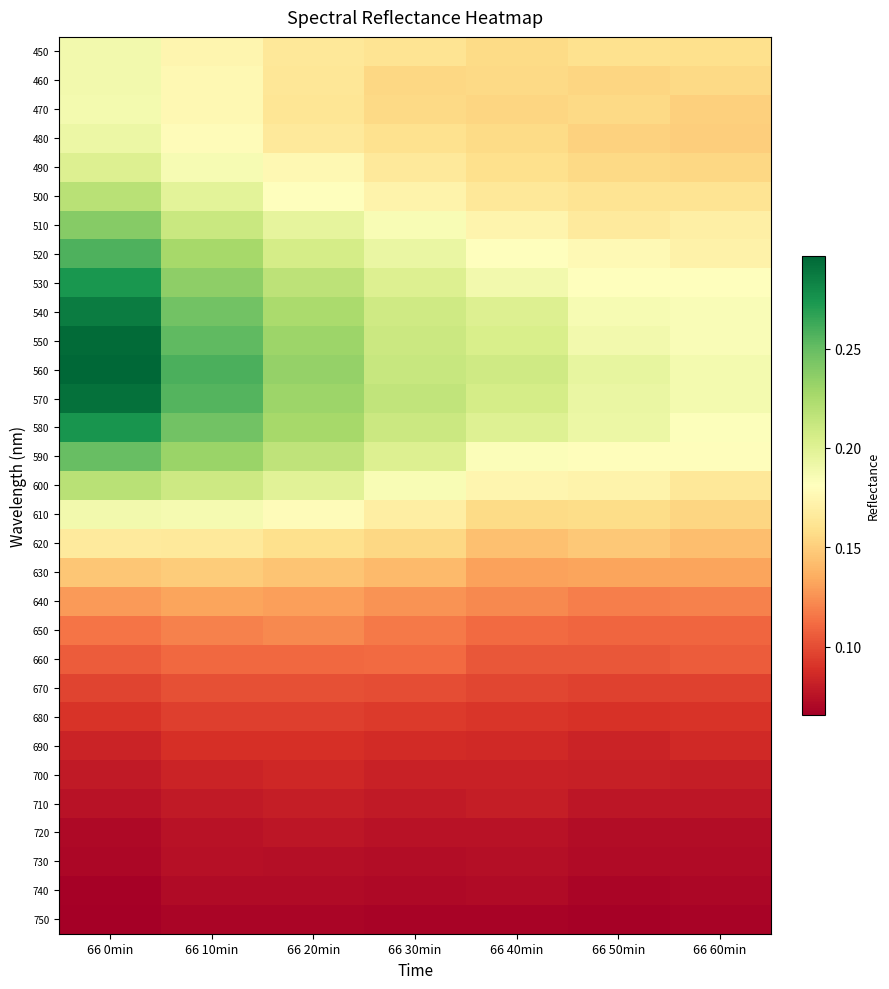

Which category has the lowest value across all series?

66 0min